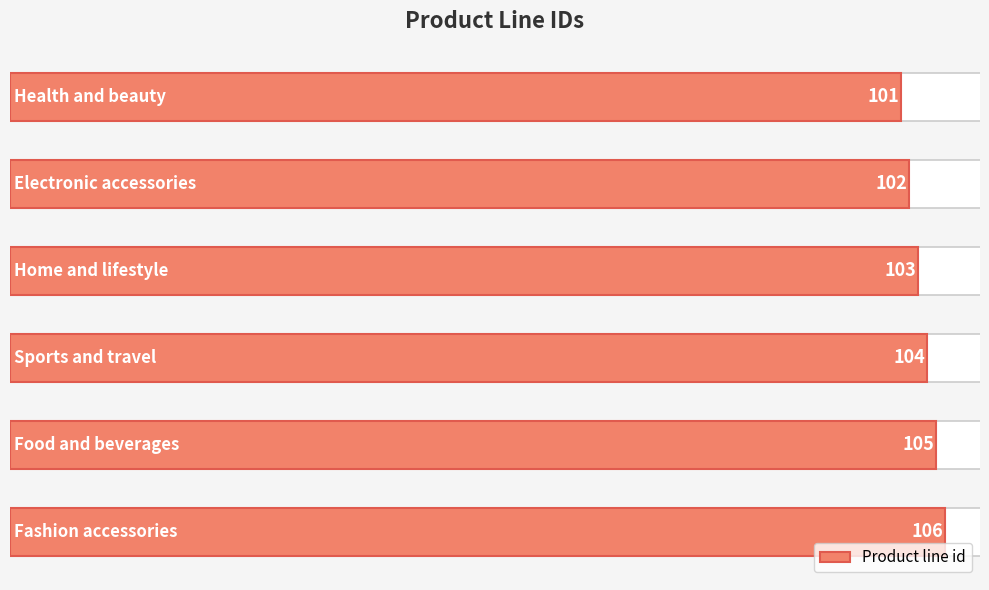

Rank the categories by value from lowest to highest.

0, 1, 2, 3, 4, 5